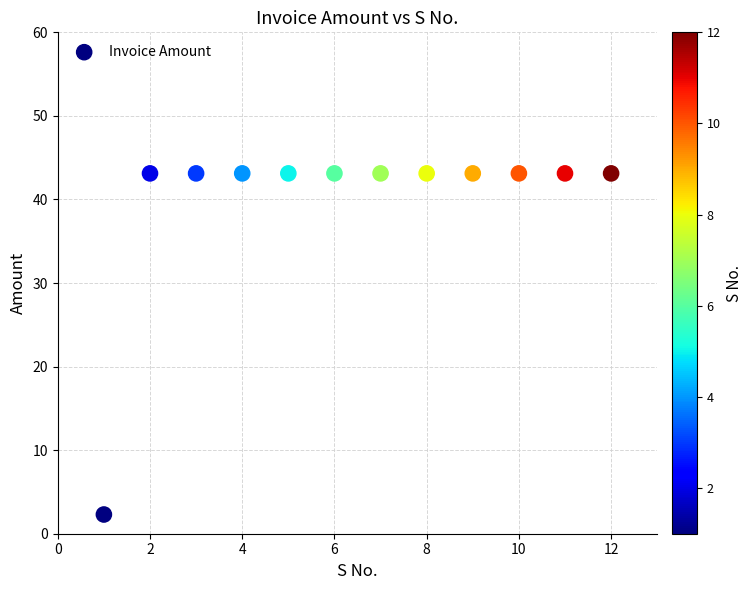

What Y value in the scatter plot is closest to 22?

2.3